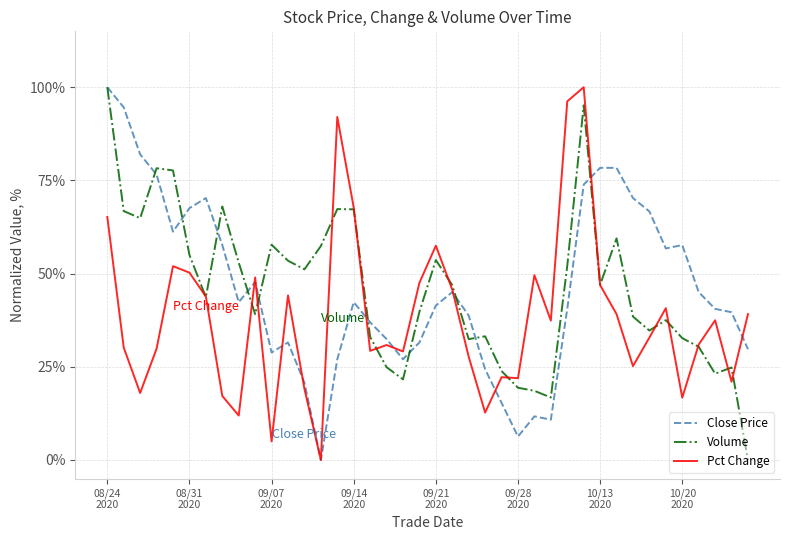

What is the highest value of the Pct Change series?

100.0